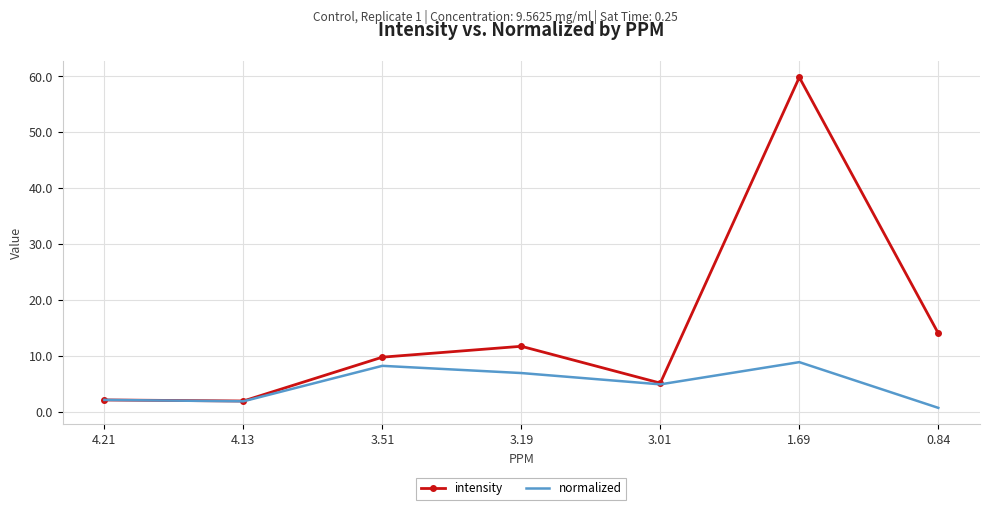

Count the number of data series in this chart.

2